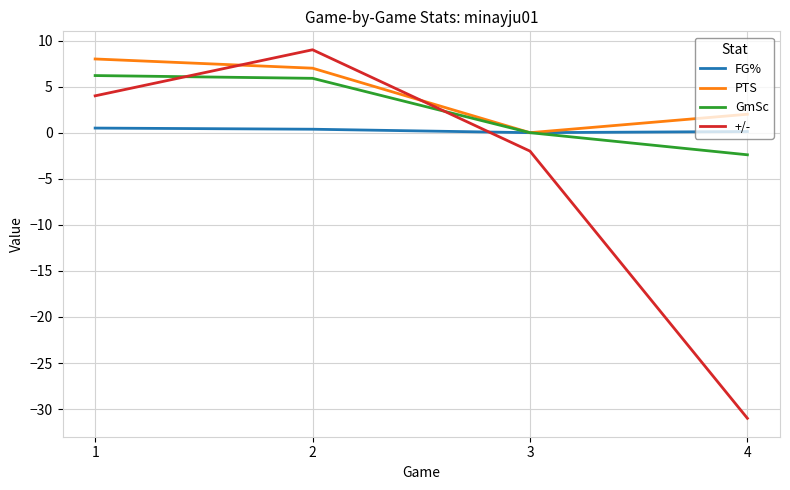

Which series has the largest range (max minus min)?

+/-